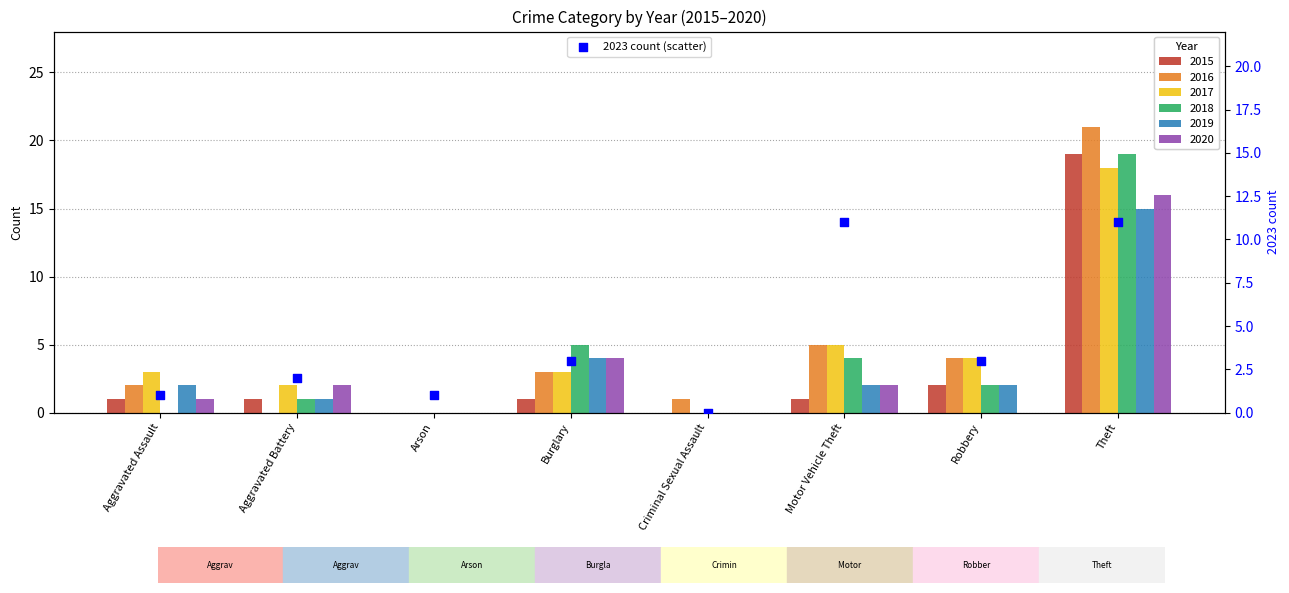

Which has a higher value, Aggravated Assault or Arson?

Aggravated Assault